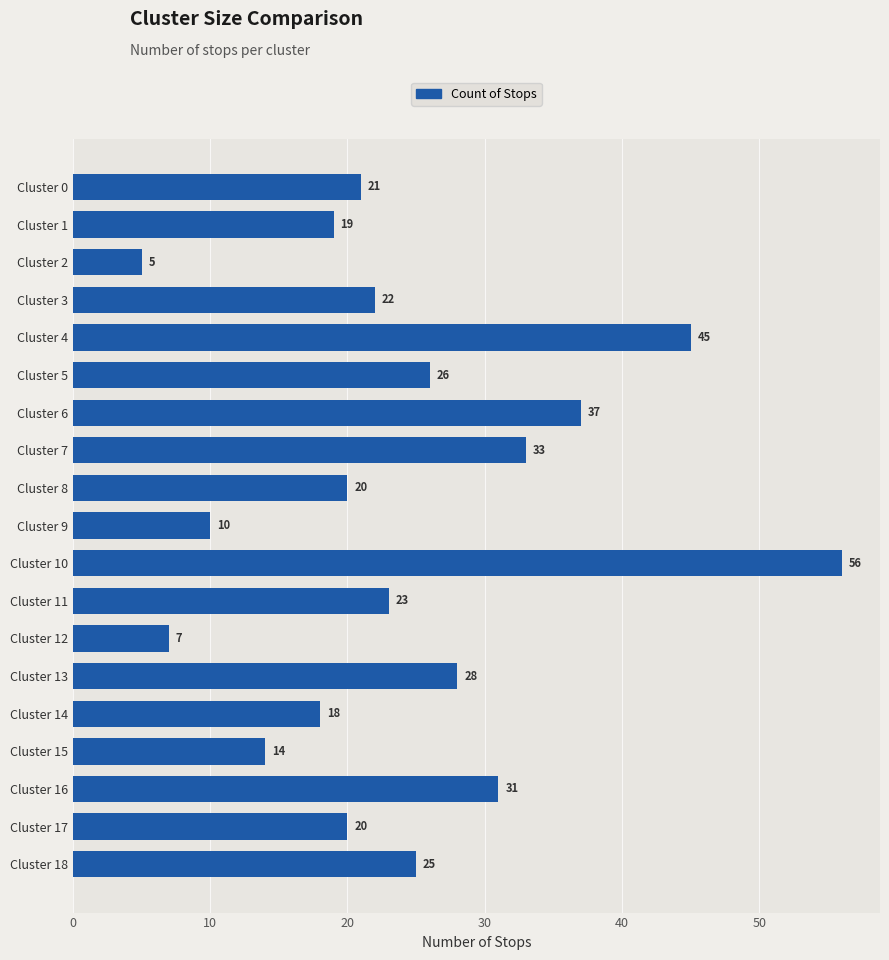

What is the maximum value shown in the chart?

56